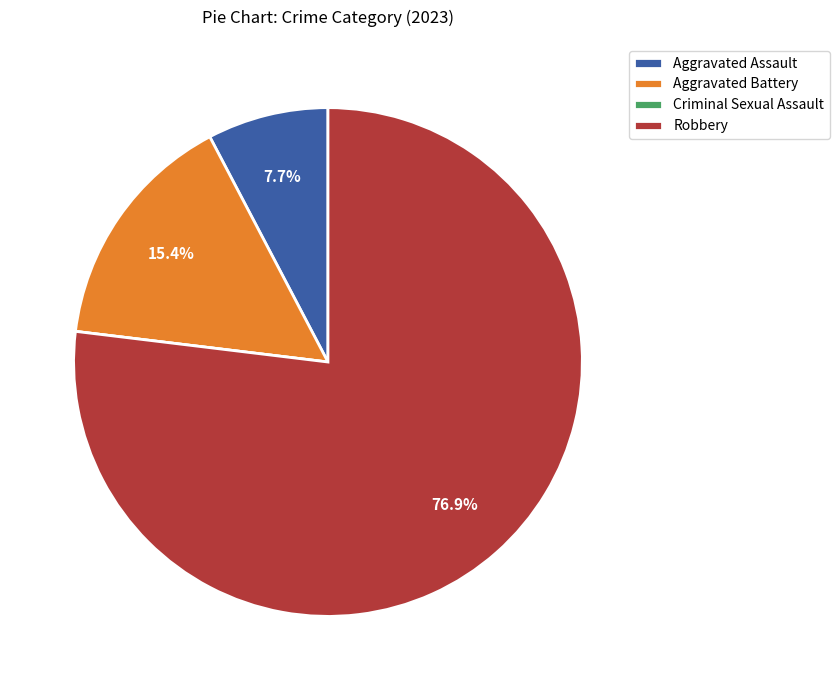

Combined, do Aggravated Assault and Robbery account for over 50%?

Yes